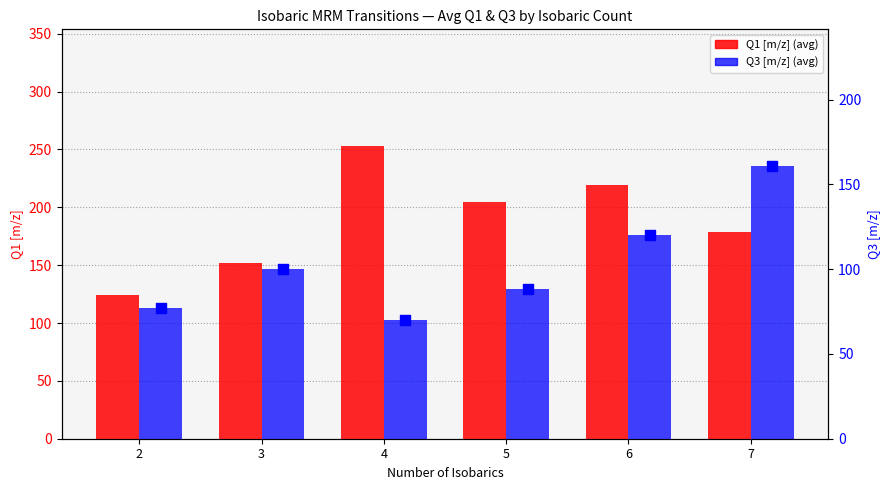

Which series reaches the minimum Y coordinate?

Q3 [m/z]